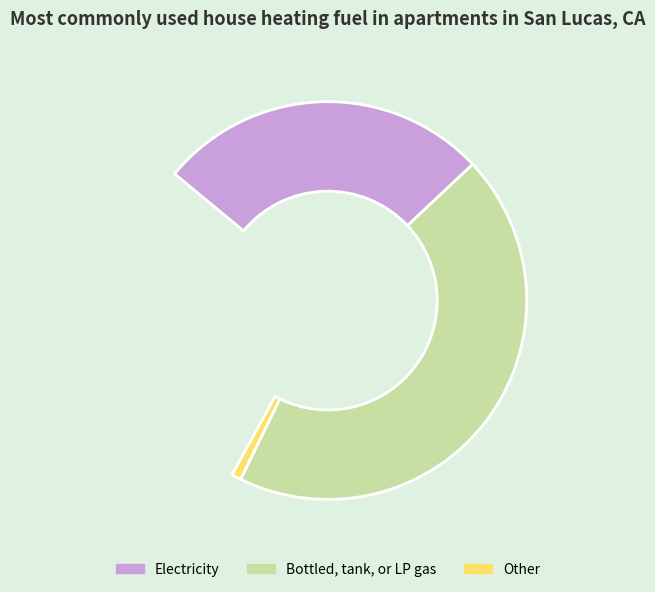

Does any single category account for the majority?

No